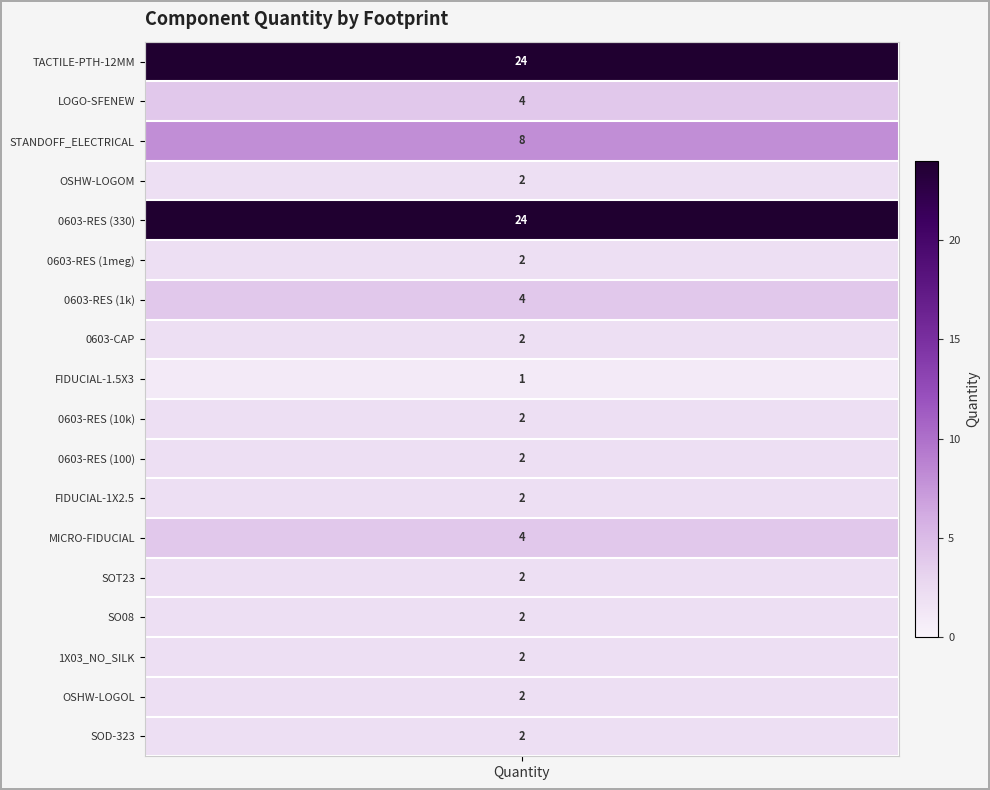

Rank the categories by value from highest to lowest.

TACTILE-PTH-12MM, 0603-RES (330), STANDOFF_ELECTRICAL, LOGO-SFENEW, 0603-RES (1k), MICRO-FIDUCIAL, OSHW-LOGOM, 0603-RES (1meg), 0603-CAP, 0603-RES (10k), 0603-RES (100), FIDUCIAL-1X2.5, SOT23, SO08, 1X03_NO_SILK, OSHW-LOGOL, SOD-323, FIDUCIAL-1.5X3